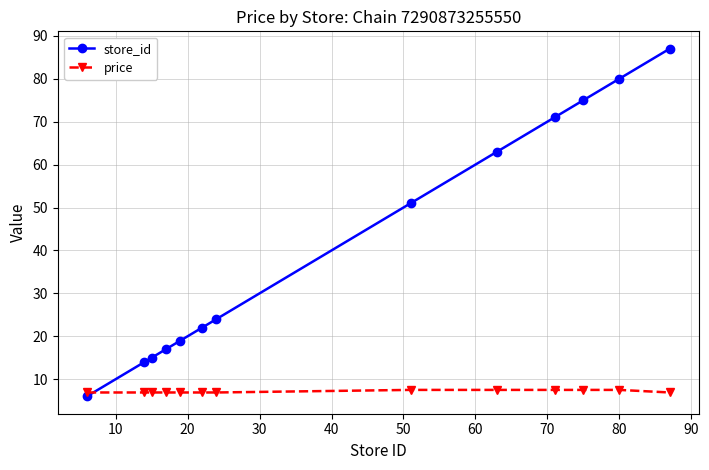

Reading left to right, list all the values displayed in this chart.

store_id: 6.0	14.0	15.0	17.0	19.0	22.0	24.0	51.0	63.0	71.0	75.0	80.0	87.0
price: 6.9	6.9	6.9	6.9	6.9	6.9	6.9	7.5	7.5	7.5	7.5	7.5	6.9